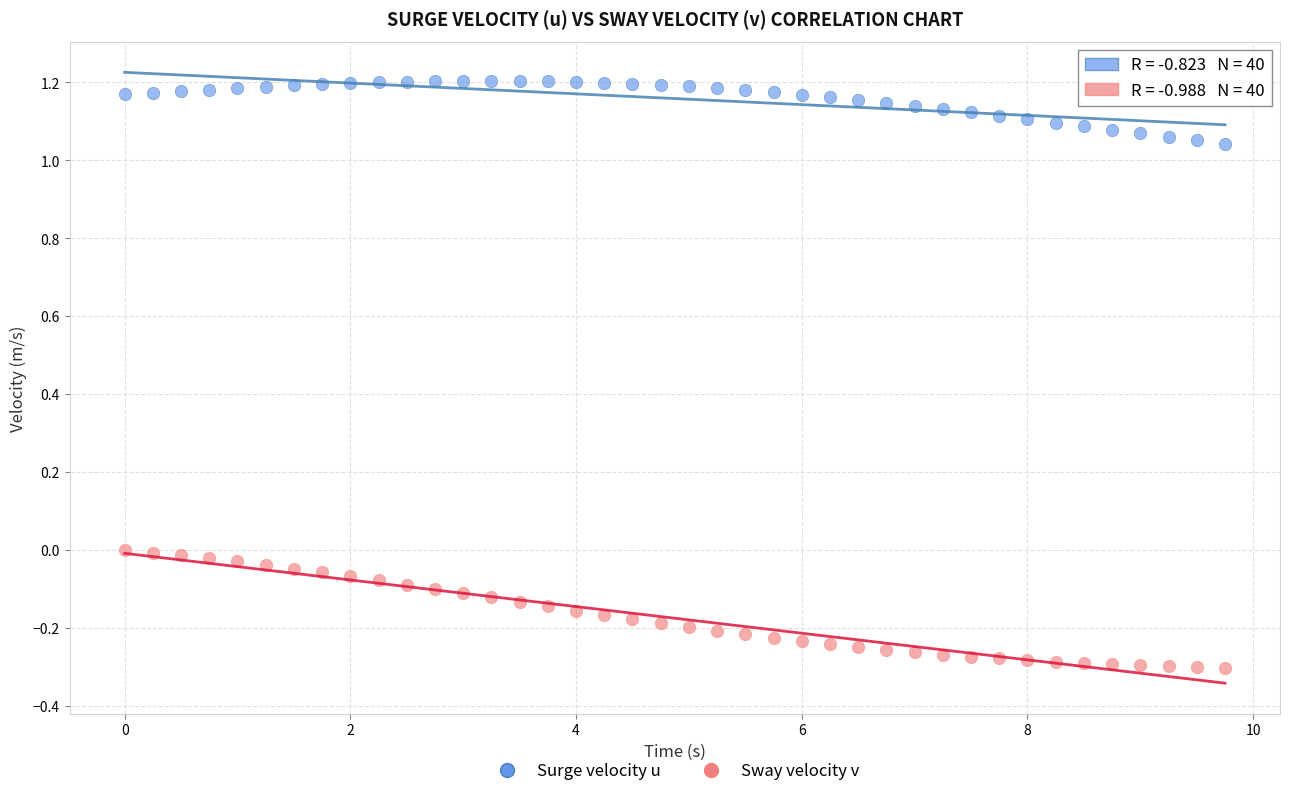

Which series has the widest spread of Y values?

Sway velocity v